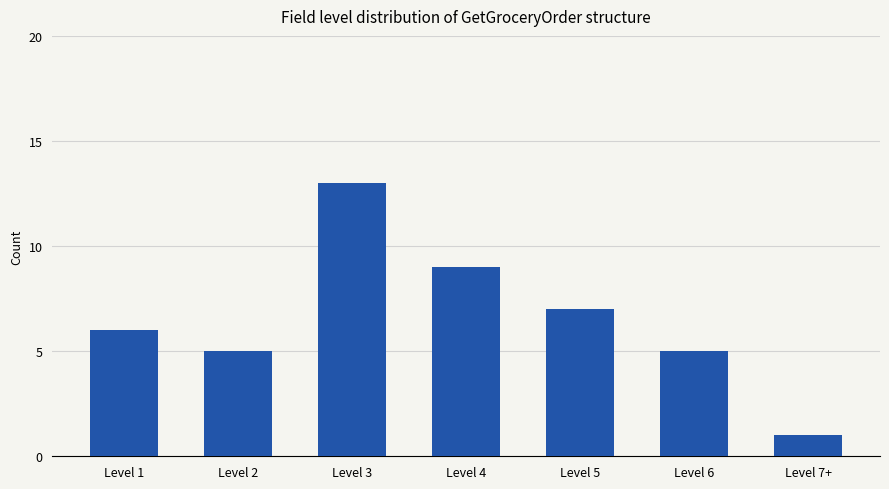

Which category has the lowest value across all series?

Level 7+